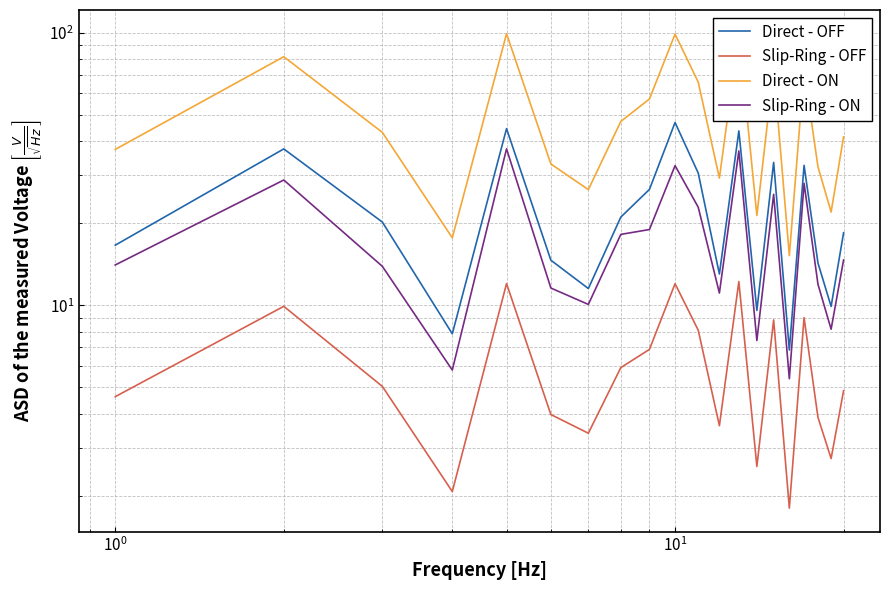

How many data points in Slip-Ring - ON are less than 14?

9